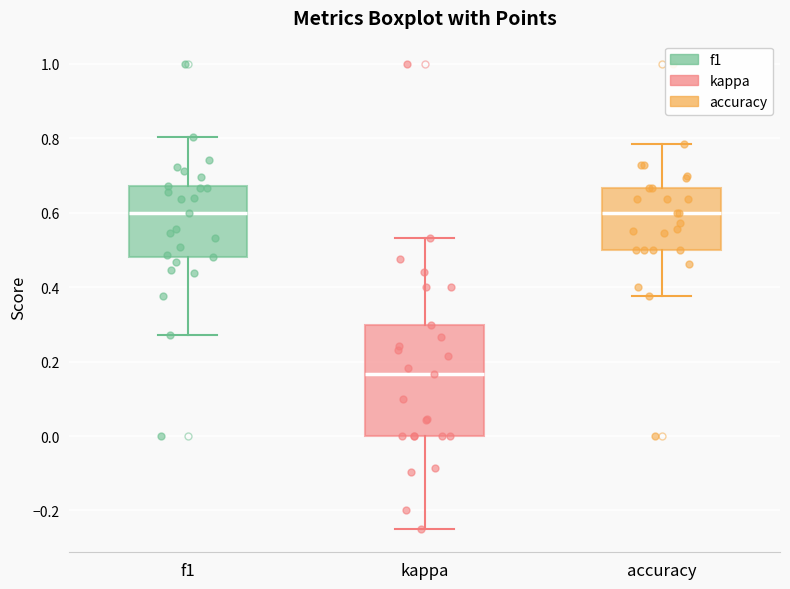

Which box is the tallest, from its lower edge to its upper edge?

kappa